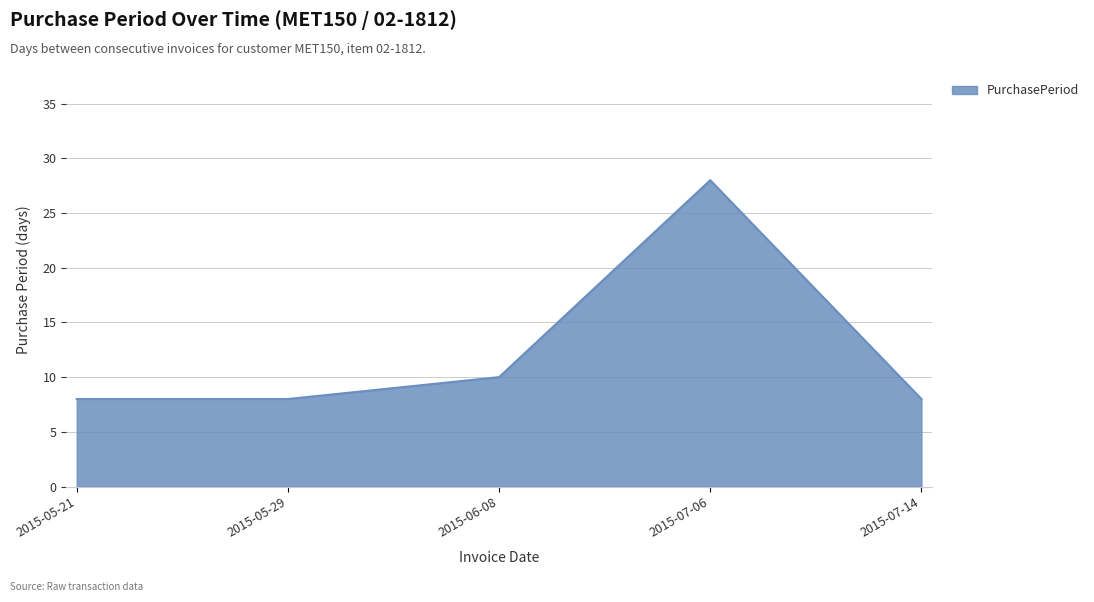

How many series are shown in this chart?

1